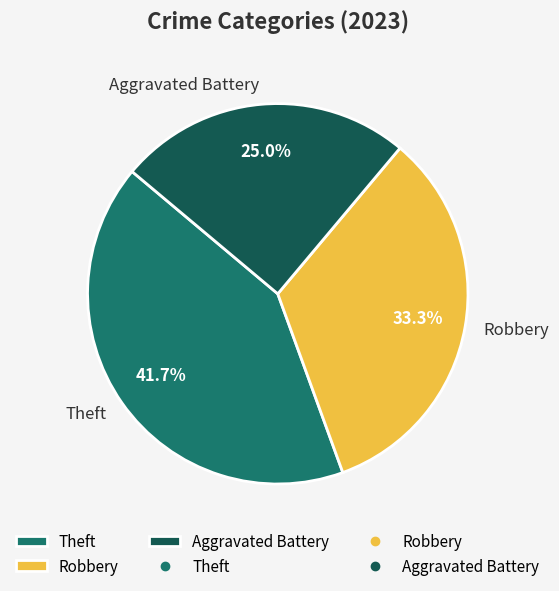

Does Theft represent more than half of the total?

No